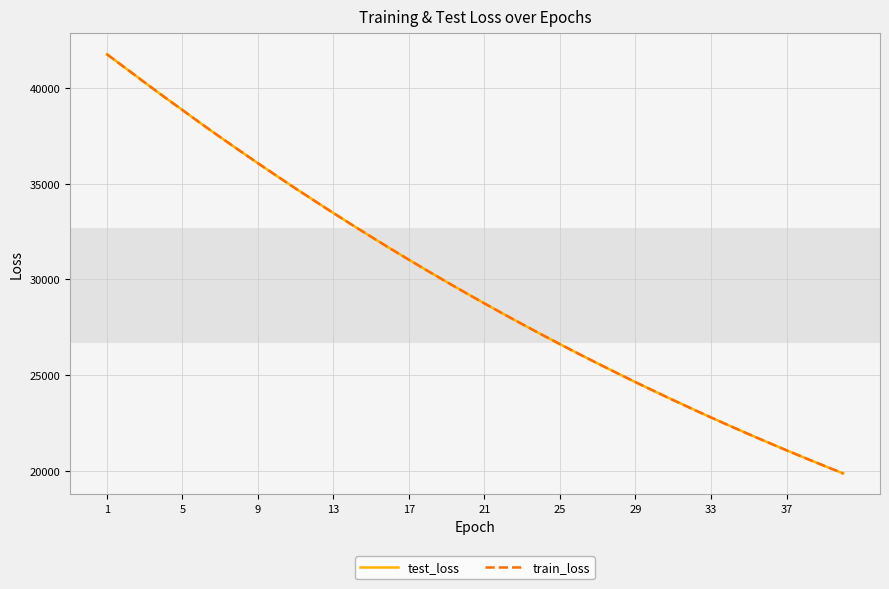

What is the maximum value shown in the chart?

41751.9